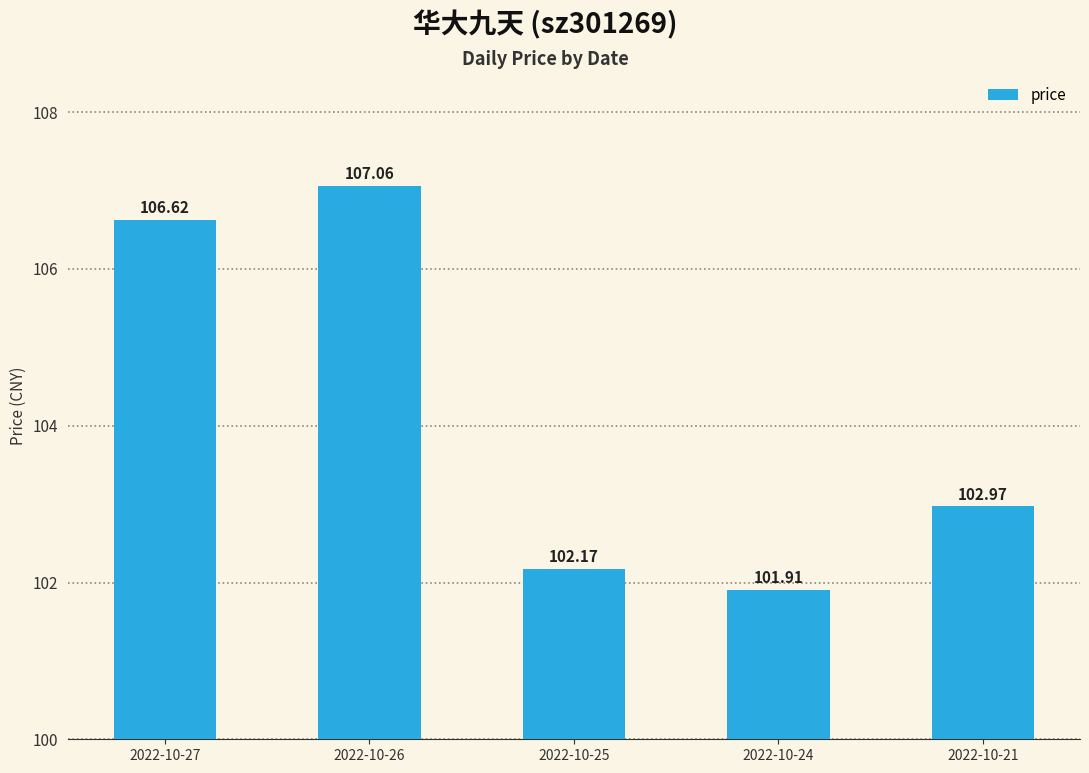

Reading left to right, extract all data points from this chart.

106.6	107.1	102.2	101.9	103.0